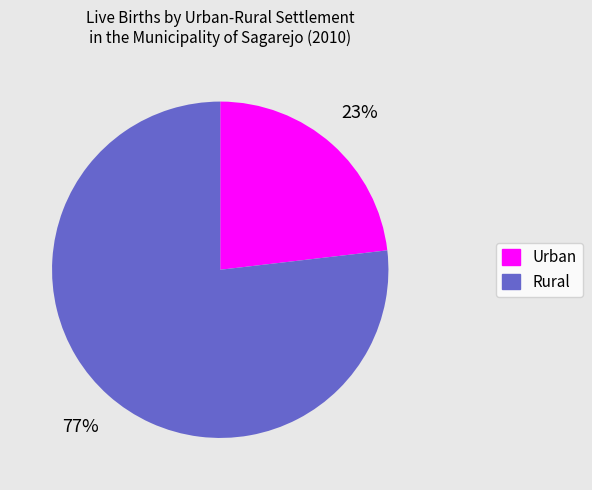

Is it true that Rural is 65% of the pie?

False